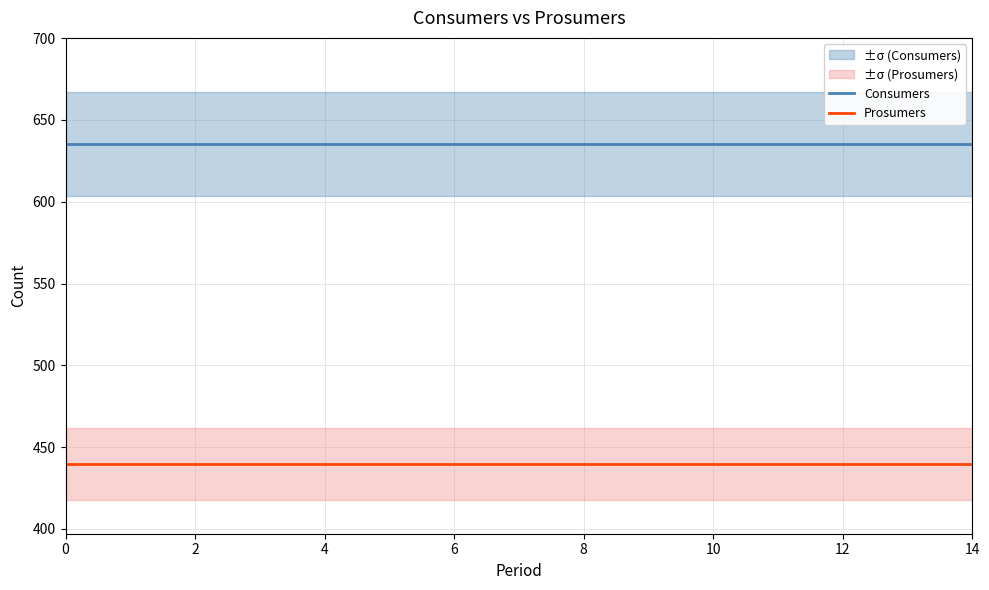

Which series has the widest spread of values?

Consumers